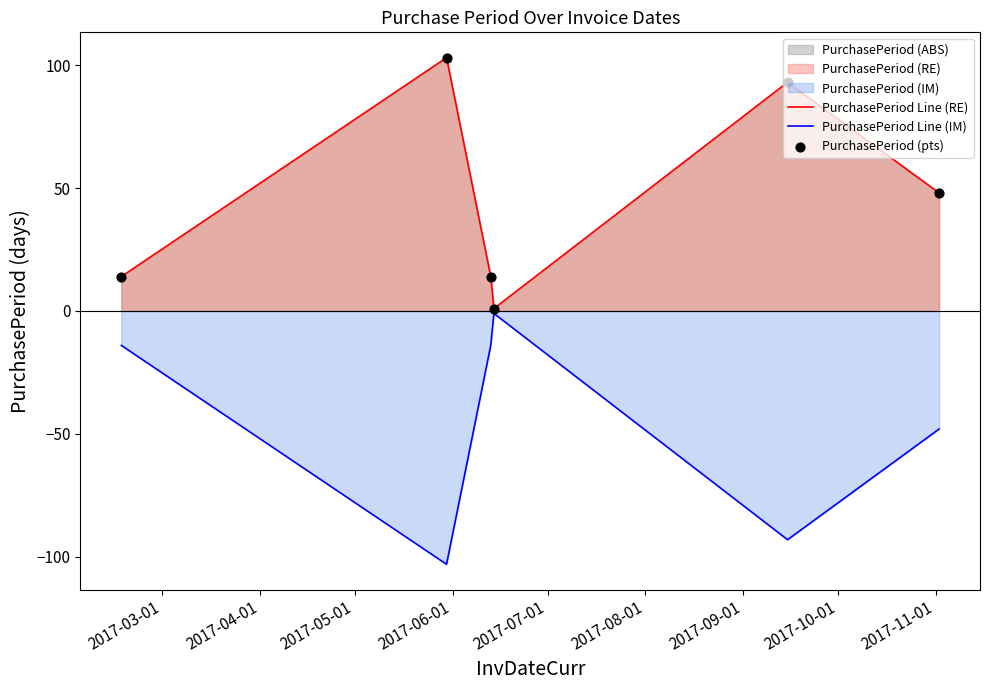

Rank the series by their maximum value, from highest to lowest.

PurchasePeriod Line (RE), PurchasePeriod Line (IM)